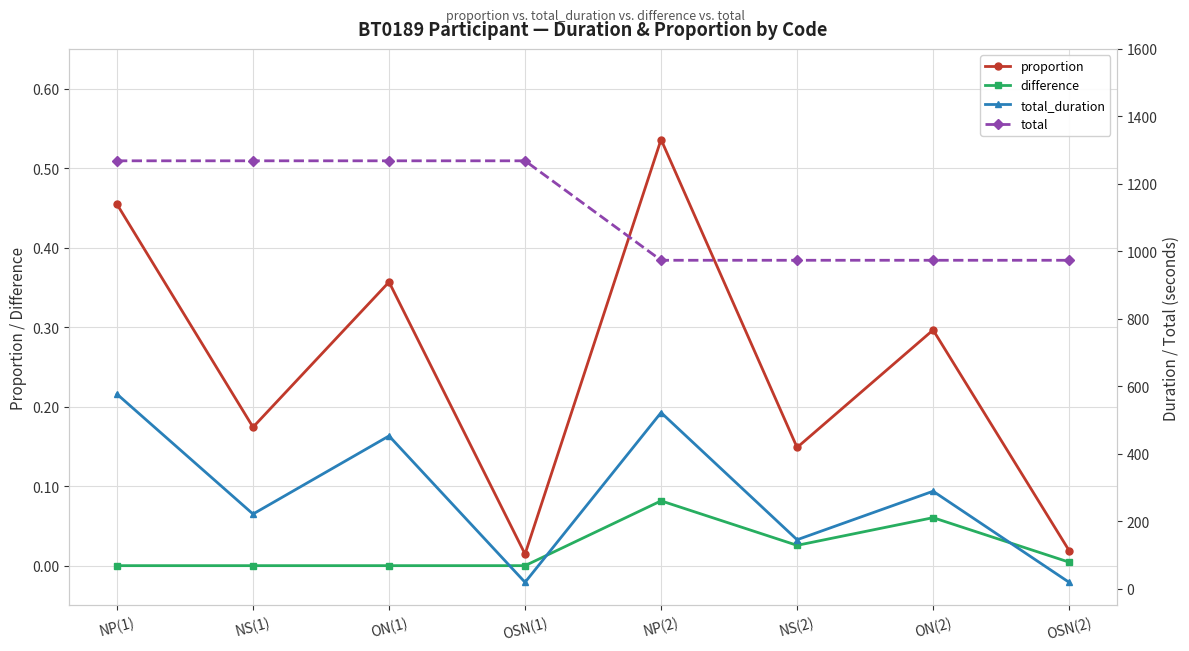

What is the label of the 6th point from the right?

ON(1)